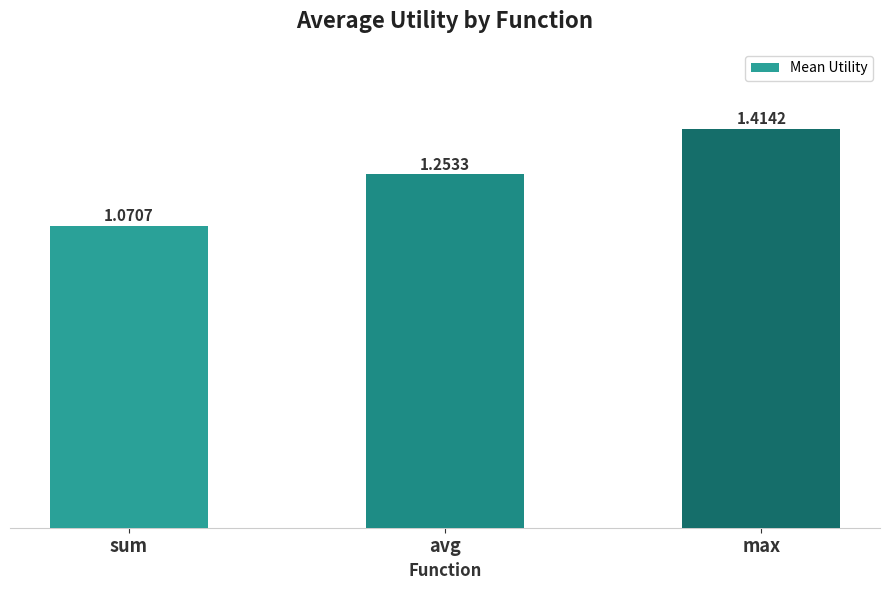

What is the average value?

1.2